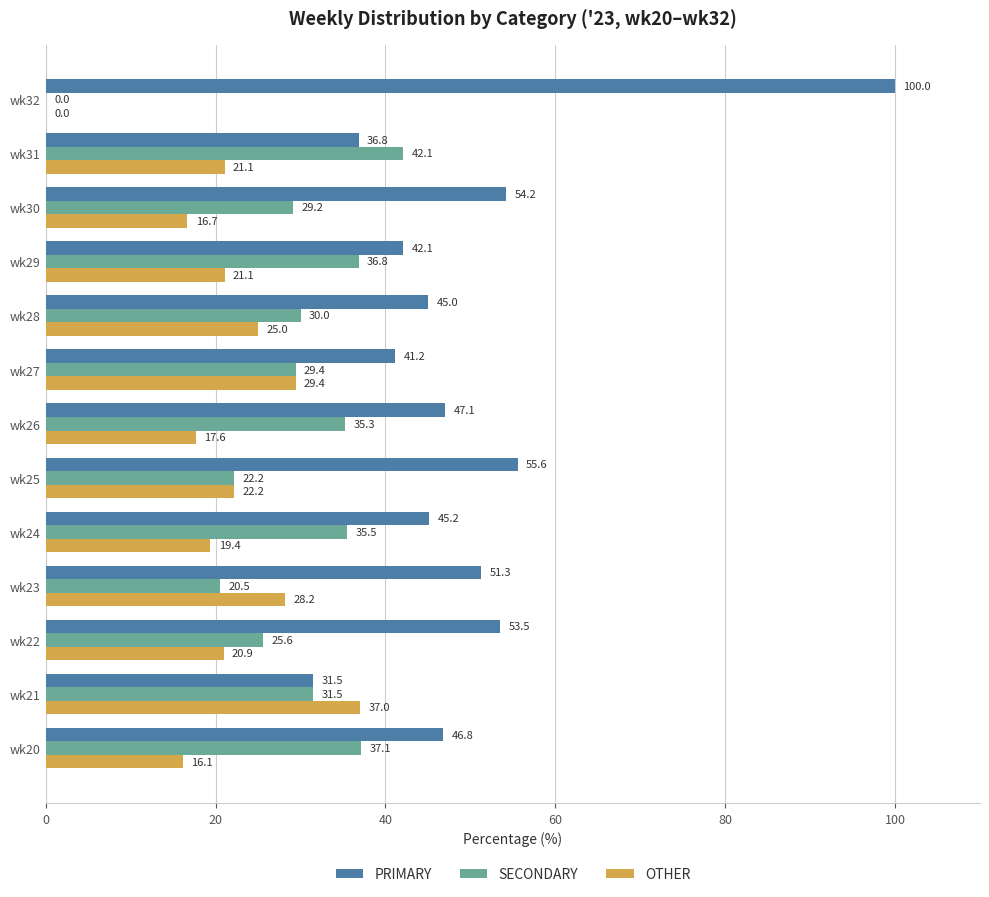

Is the value of PRIMARY at wk30 greater than the value of SECONDARY at wk28?

Yes